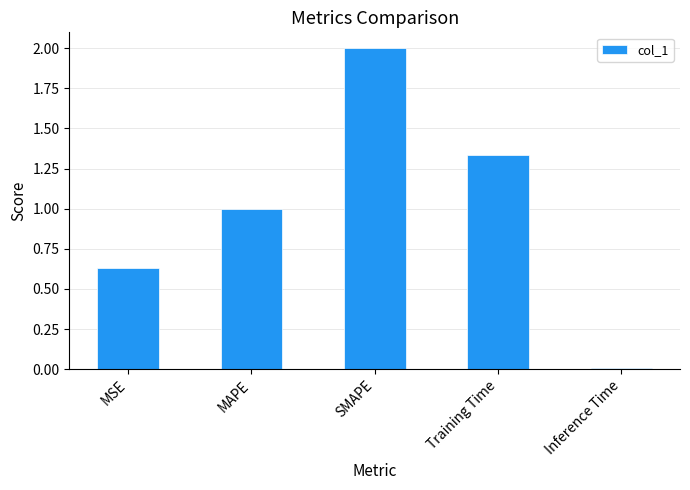

Where is the data nearest to the value 1?

MAPE